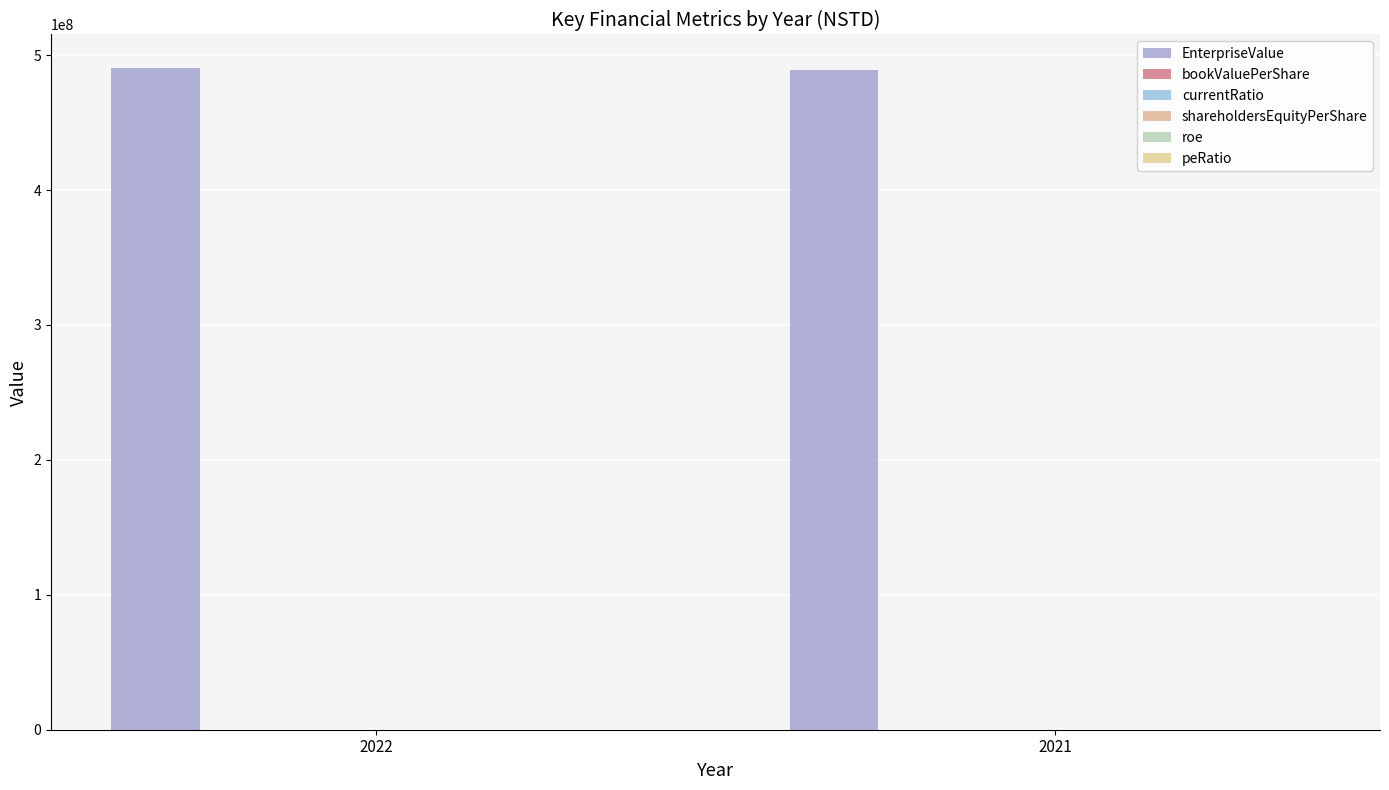

The EnterpriseValue series shows 490789930.0 at 2022. True or false?

True